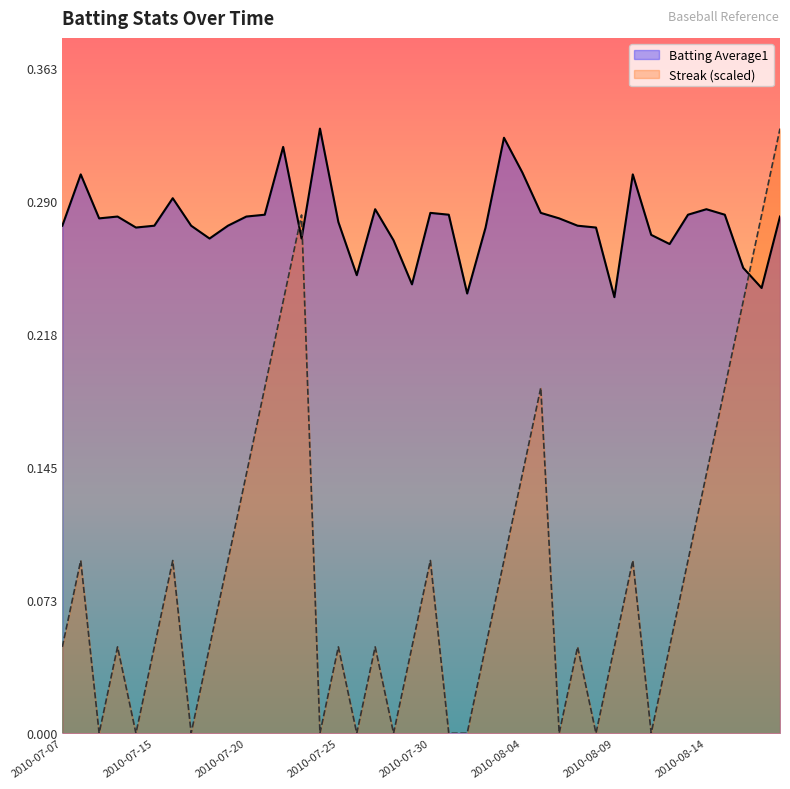

At which label does Batting Average1 reach its peak?

2010-07-24